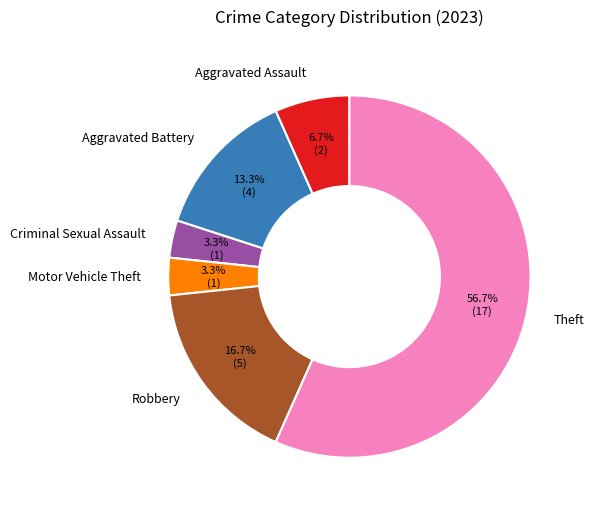

Which category accounts for the majority?

Theft